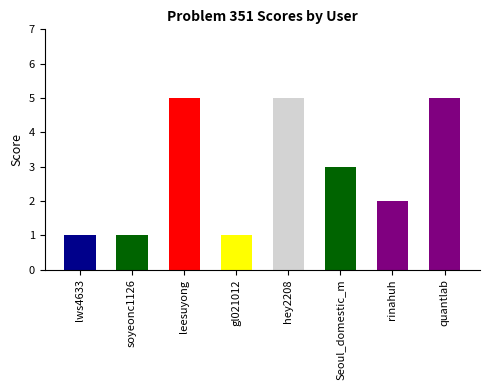

Are the bars grouped side by side (vs. stacked)?

No